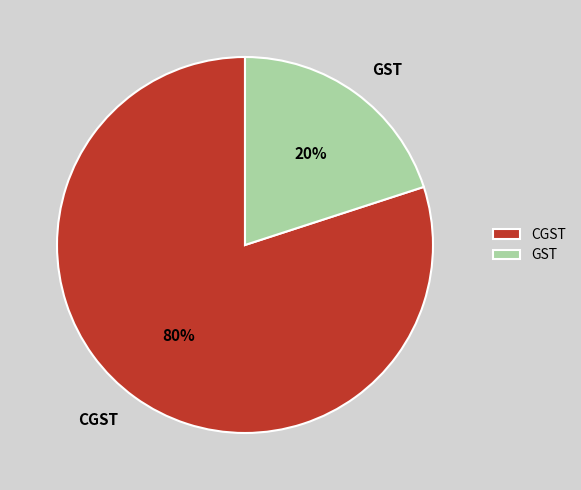

Between GST and CGST, which is larger?

CGST